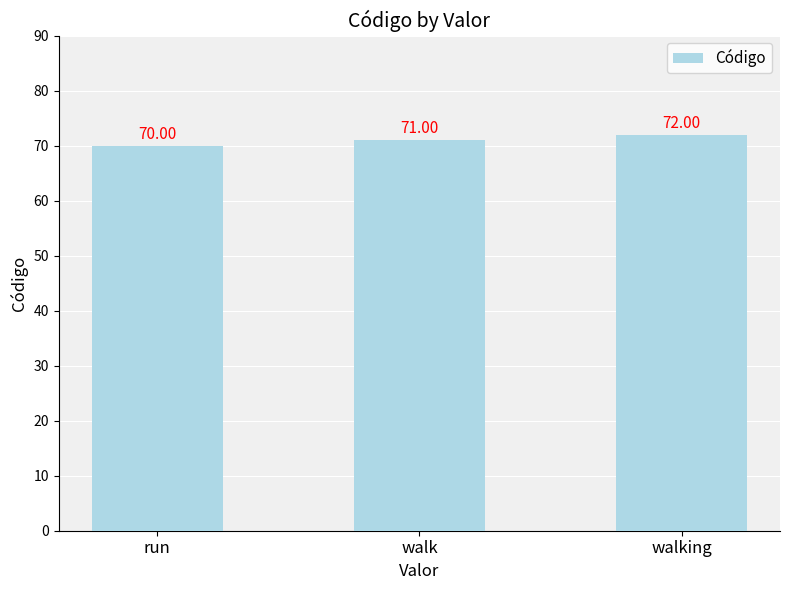

What is the sum of the values at walk and walking?

143